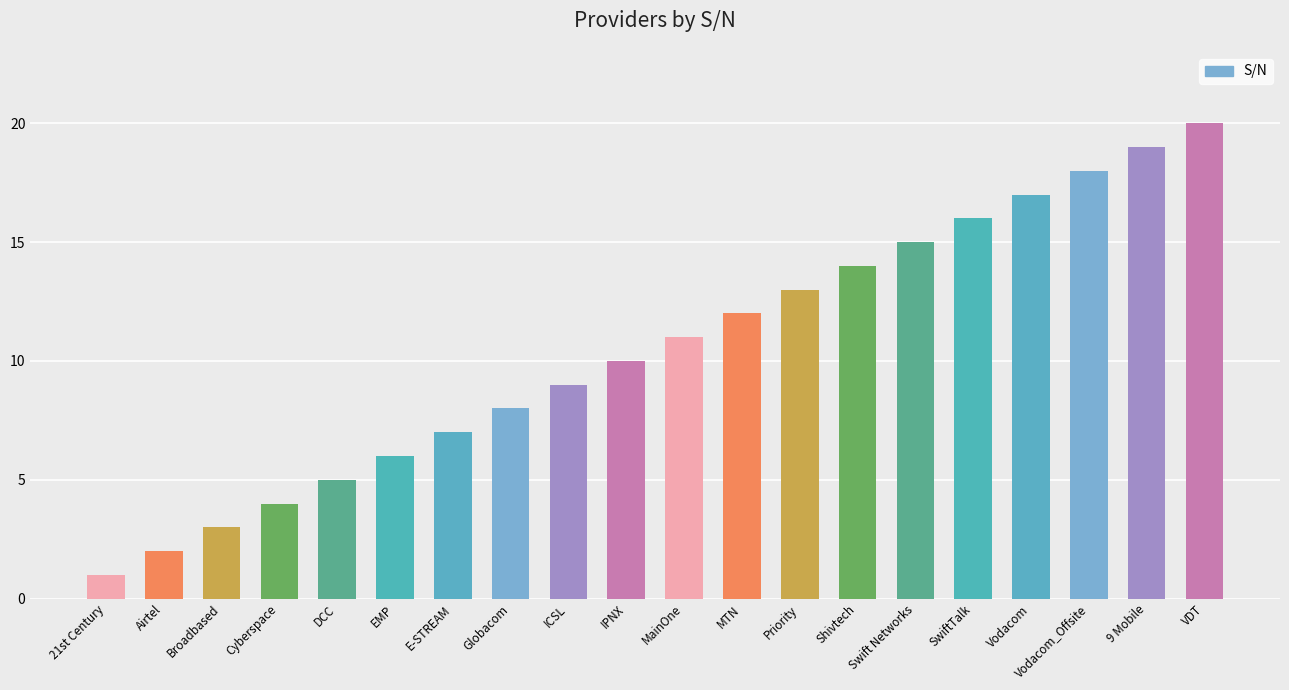

What is the sum of all values?

210